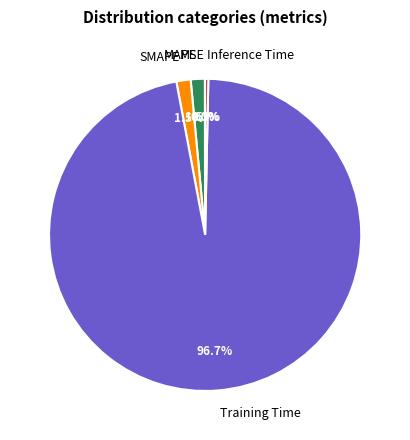

What is the total percentage of Training Time and Inference Time?

97.0%